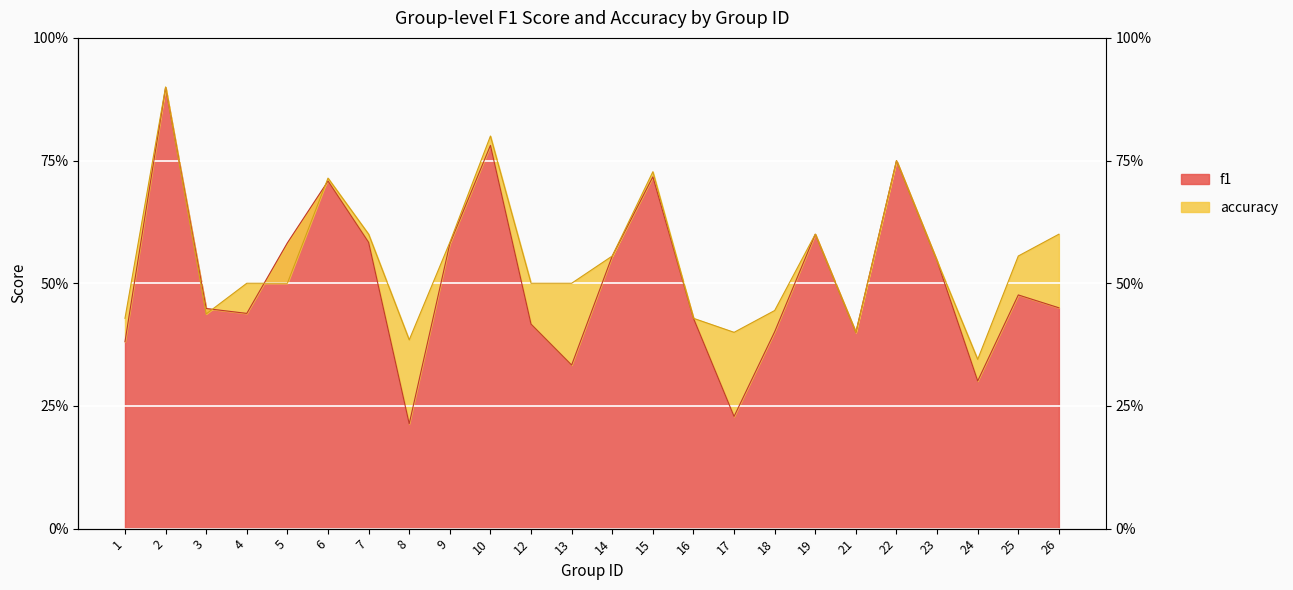

Read the f1 value at 21.

0.4